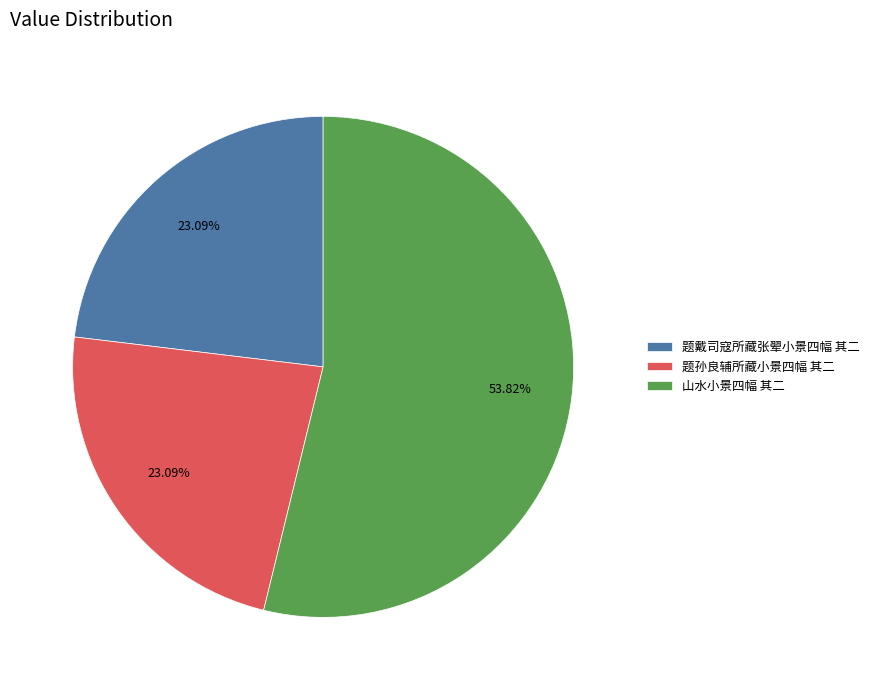

Between 山水小景四幅 其二 and 题孙良辅所藏小景四幅 其二, which is larger?

山水小景四幅 其二